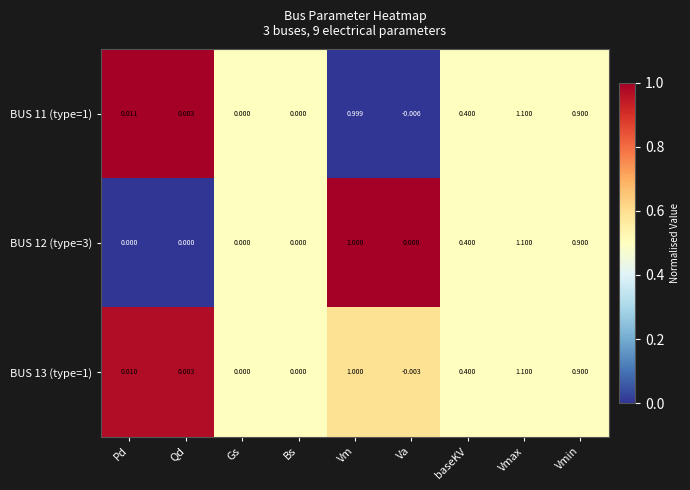

Which category has the highest value in the BUS 13 (type=1) series?

Vmax